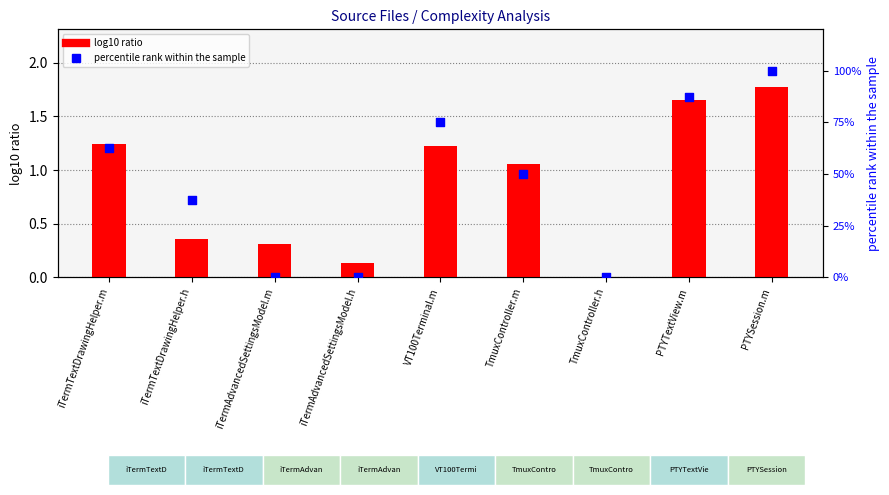

What are all the series names shown in the legend?

log10 ratio, percentile rank within the sample